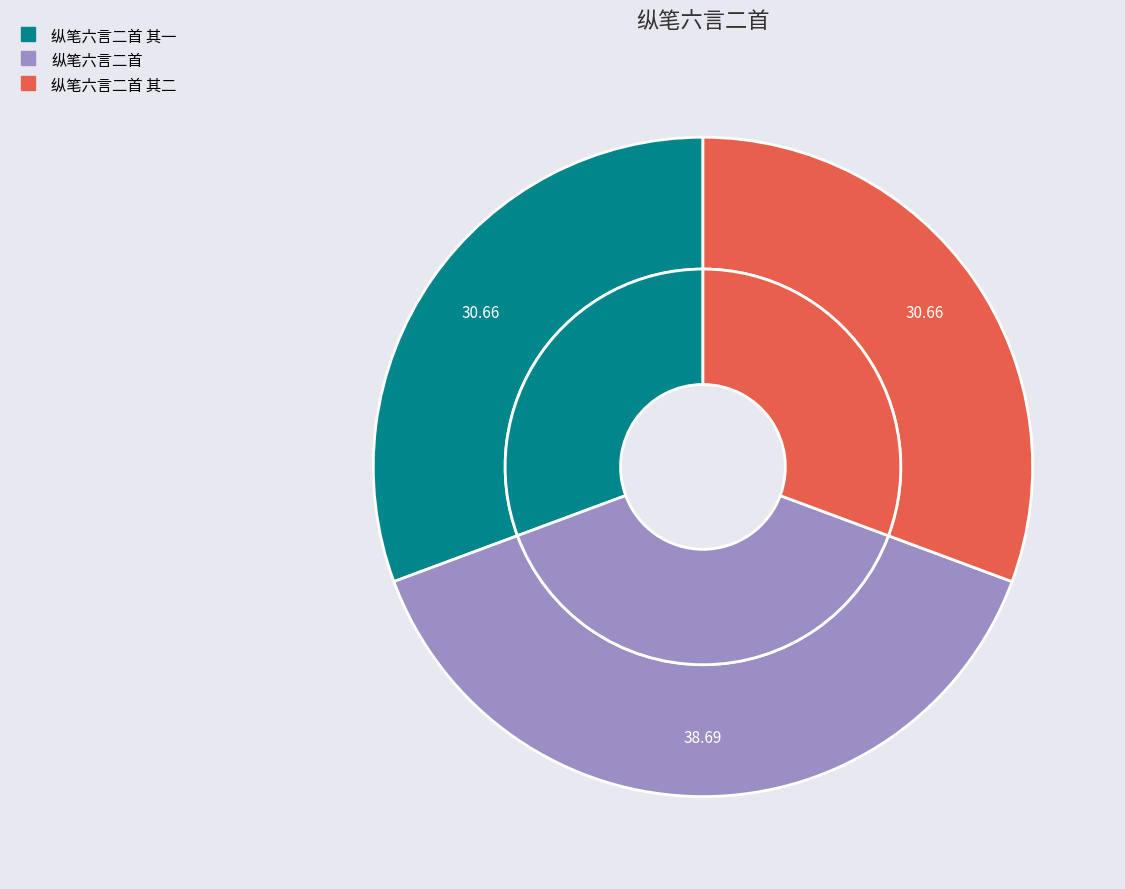

The 纵笔六言二首 其二 slice represents 46% of the pie. True or false?

False